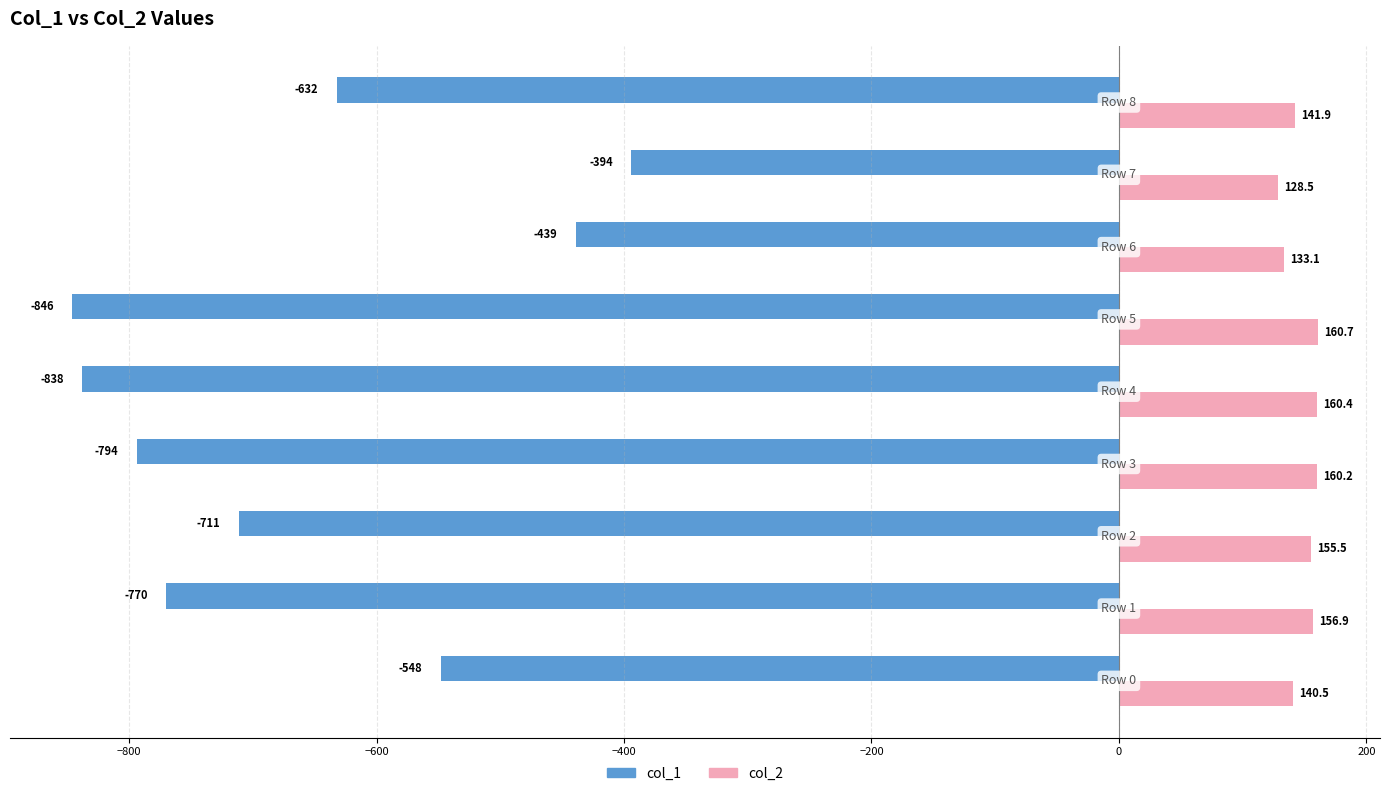

Which series has the largest total across all categories?

col_2